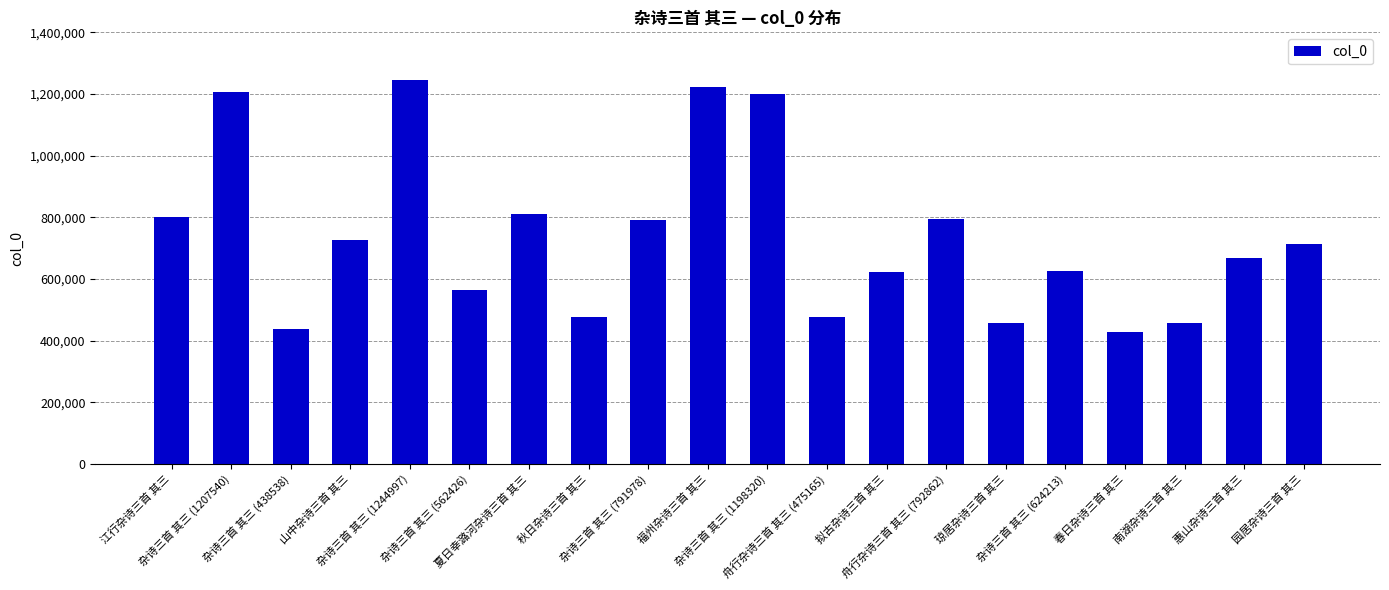

Read the value at 江行杂诗三首 其三.

800542